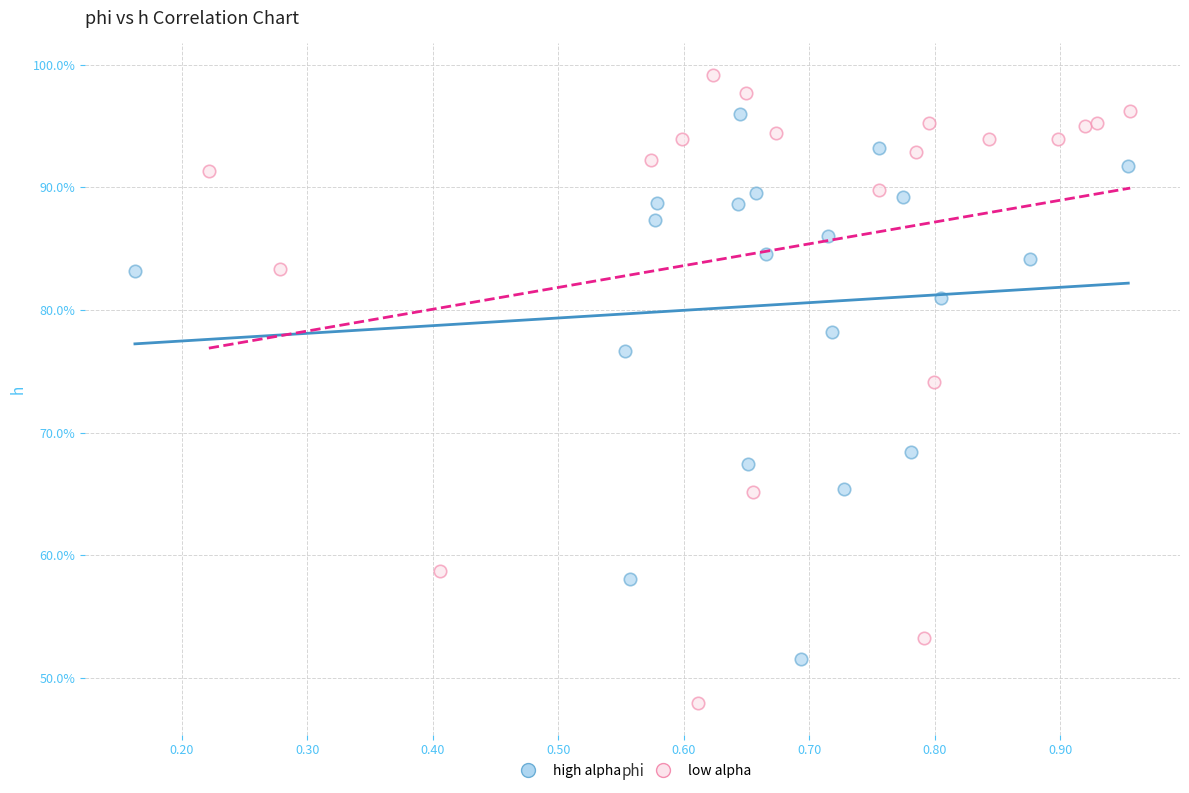

What are all the series names shown in the legend?

high alpha, low alpha